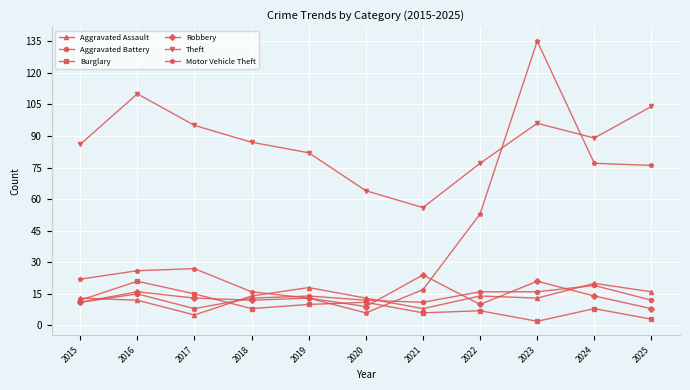

Which label corresponds to the largest value in the chart?

2023